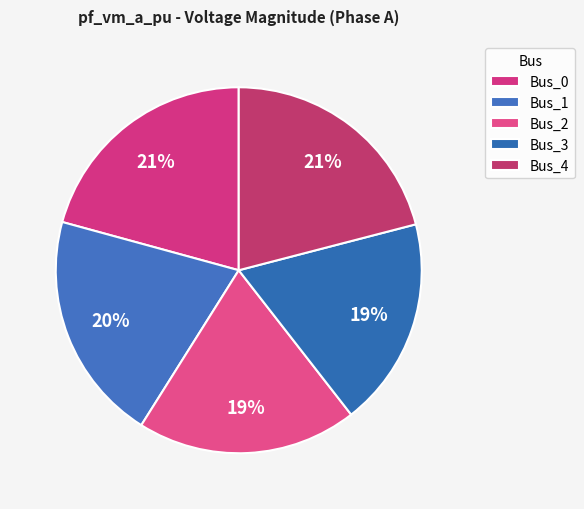

What is the smallest slice in the pie chart?

Bus_3